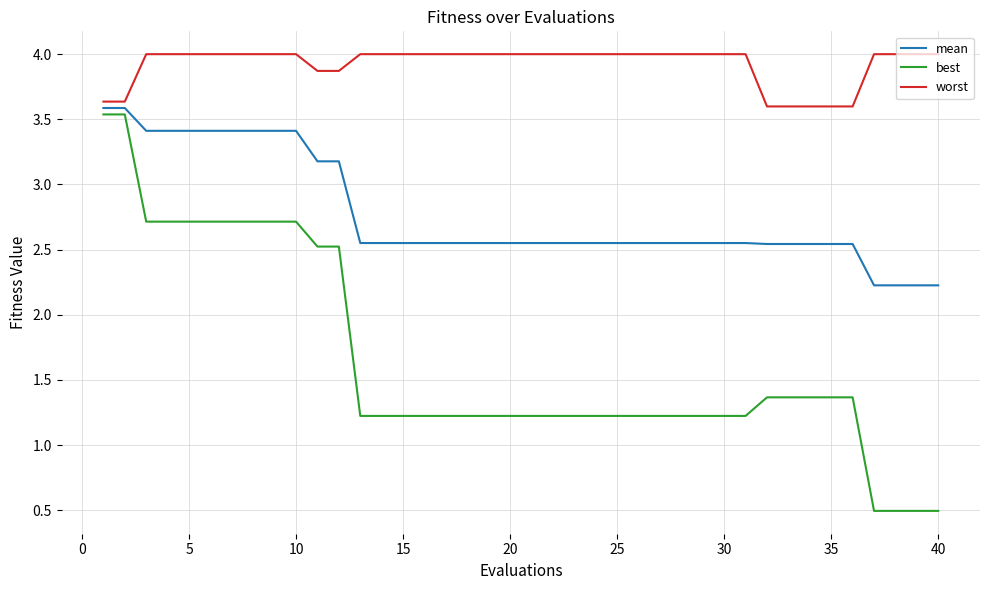

What is the difference between the maximum and minimum values in the worst series?

0.4